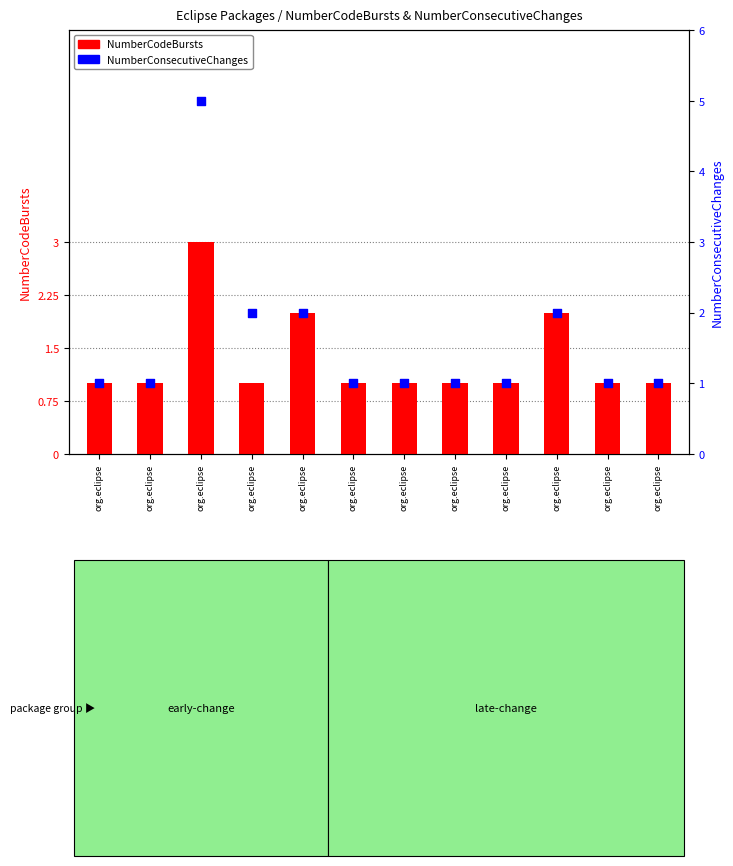

At which category is the sum across all series the highest?

org.eclipse